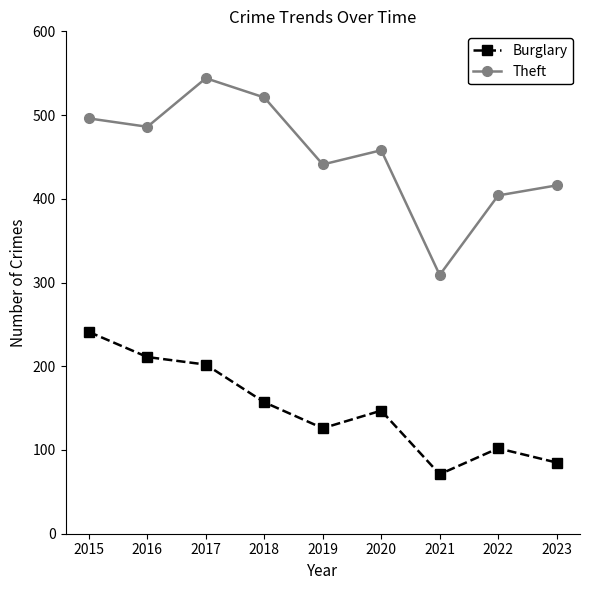

In Theft, how many points are higher than both neighbors (excluding endpoints)?

2